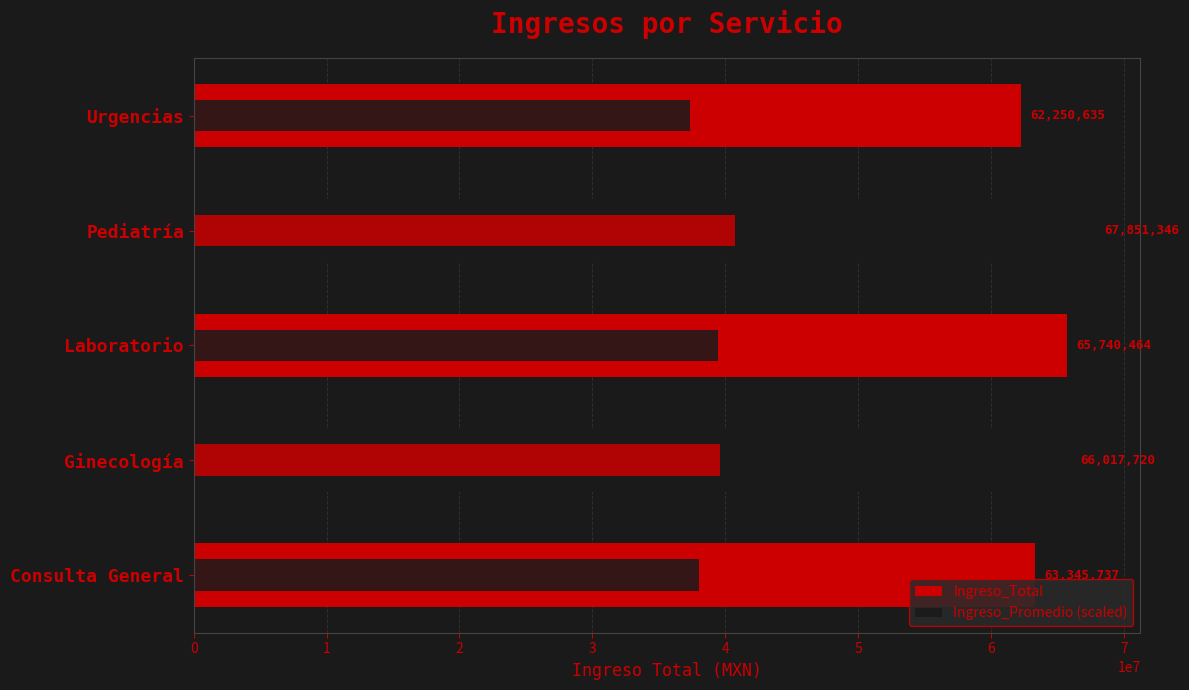

What is the lowest value of the Ingreso_Total series?

62250635.0